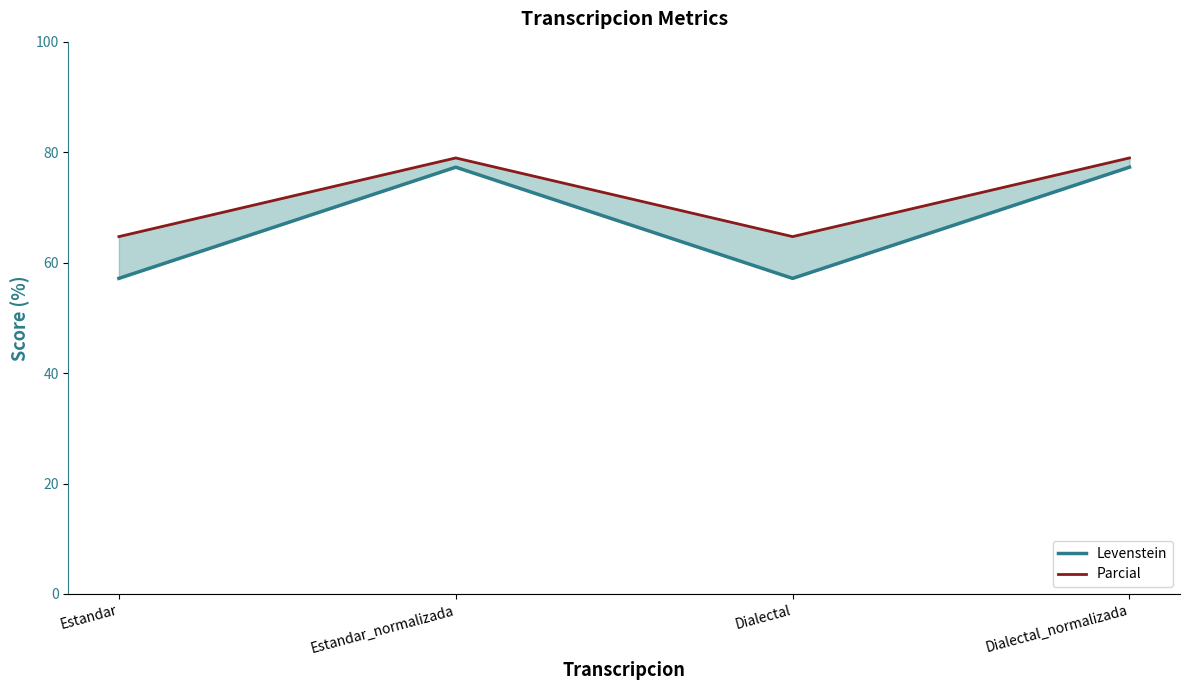

Where is Levenstein nearest to the value 67?

Estandar